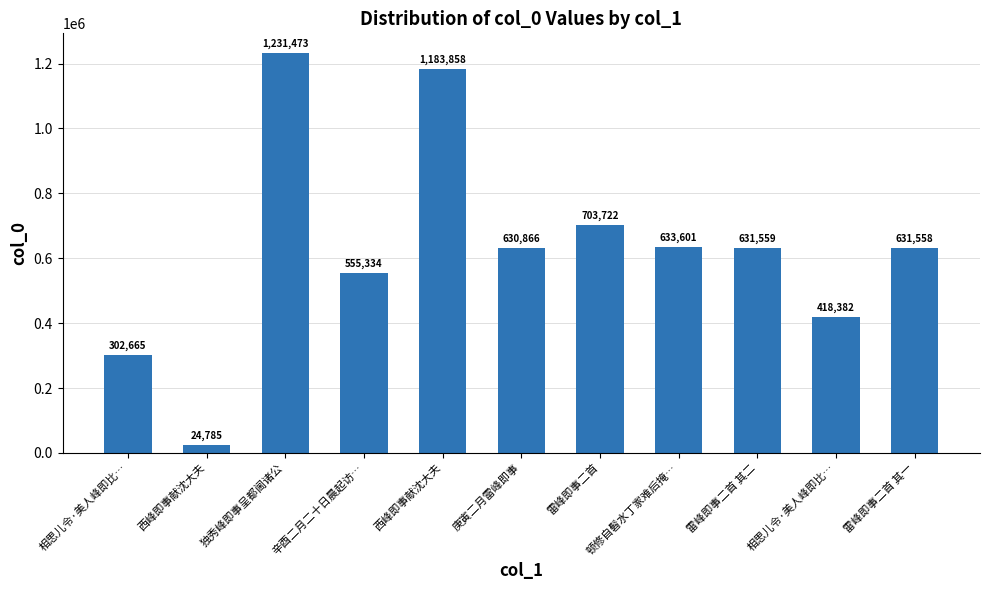

What is the sum of all values?

6947803